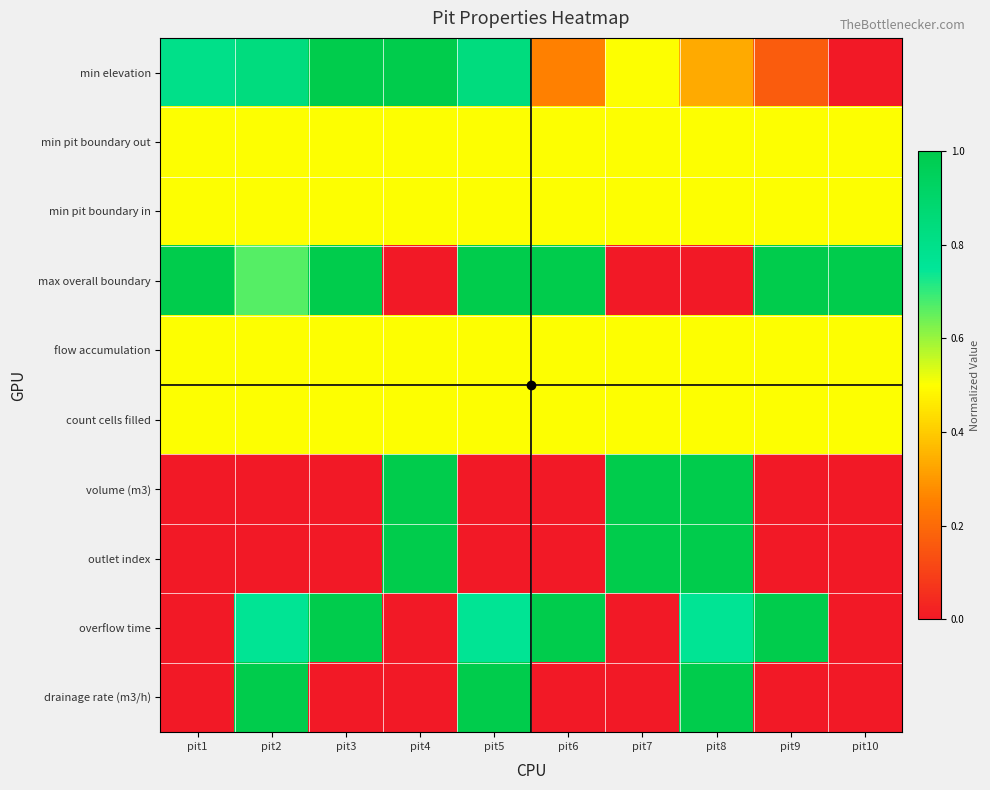

Between pit2 and pit8, which is larger?

pit2